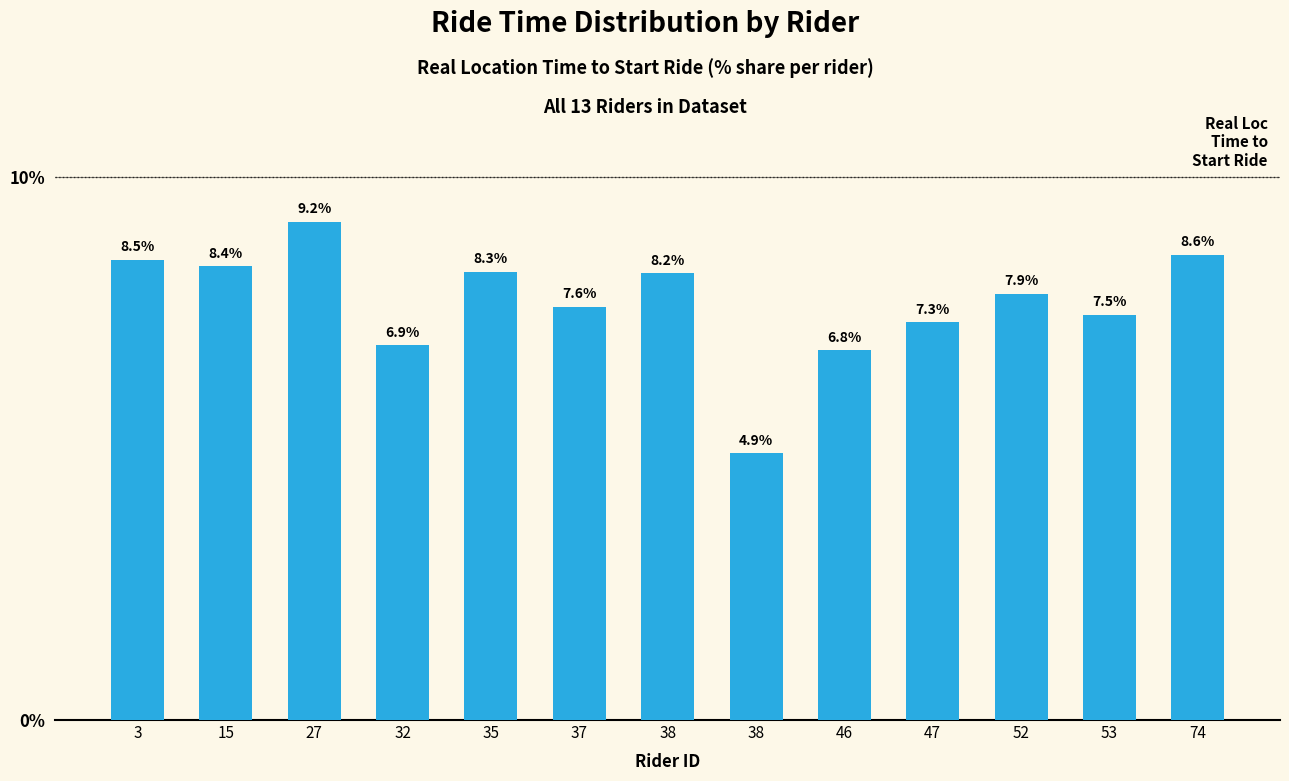

Which category has the highest value across all series?

27